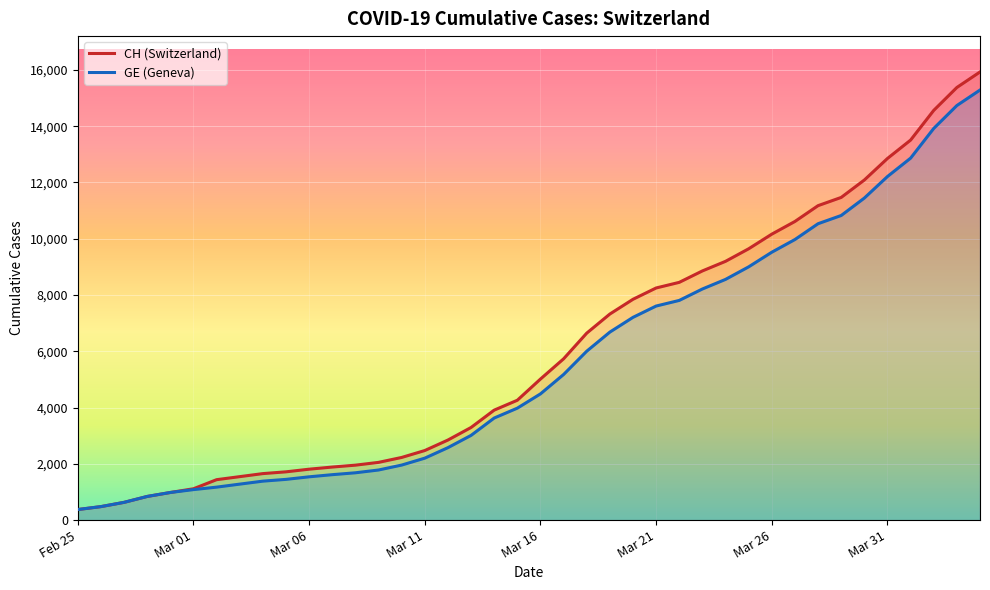

Which series has the largest range (max minus min)?

CH (Switzerland)